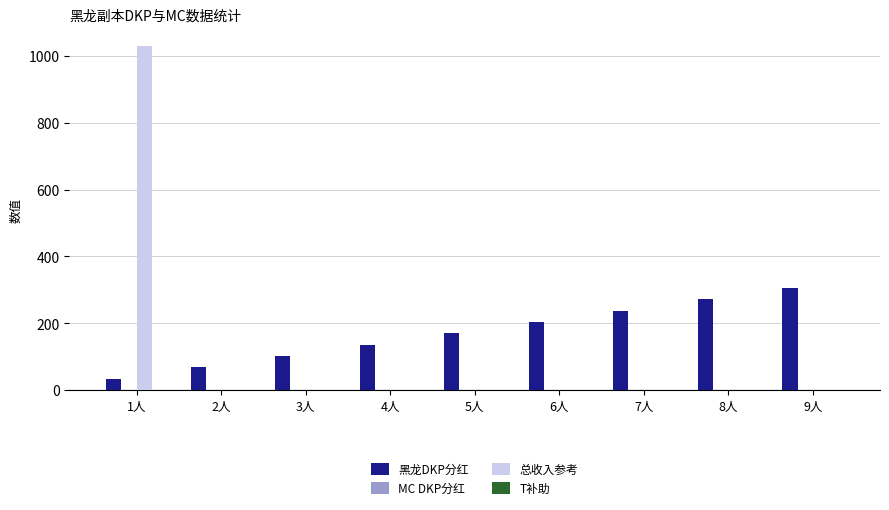

Which series has the largest range (max minus min)?

总收入参考